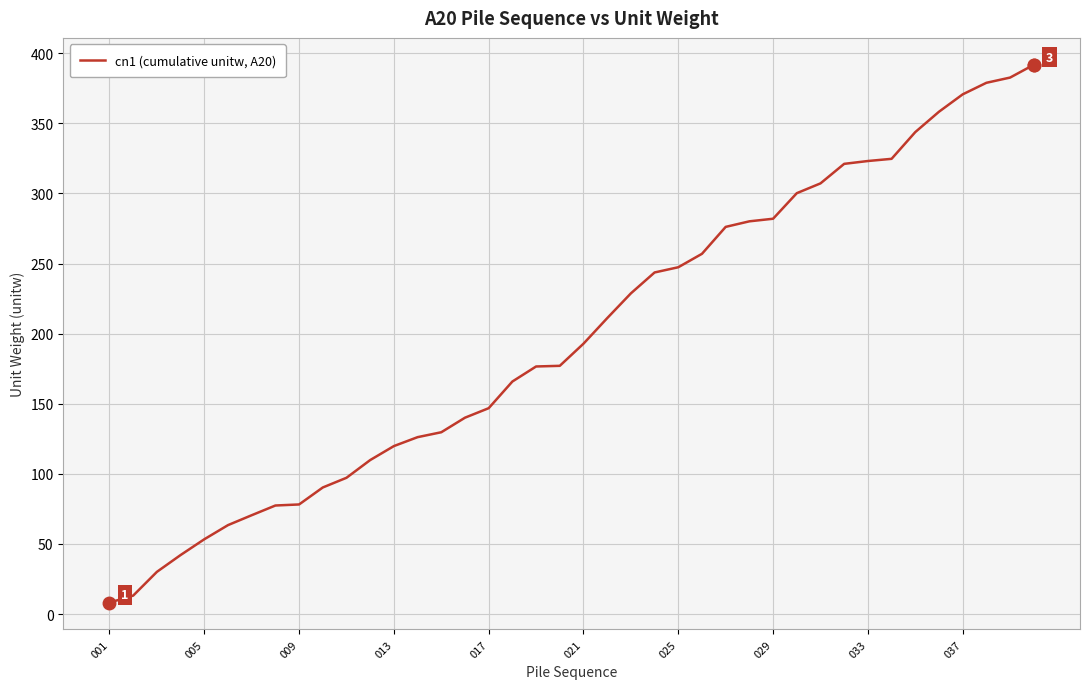

What is the difference between the maximum and minimum values?

383.6